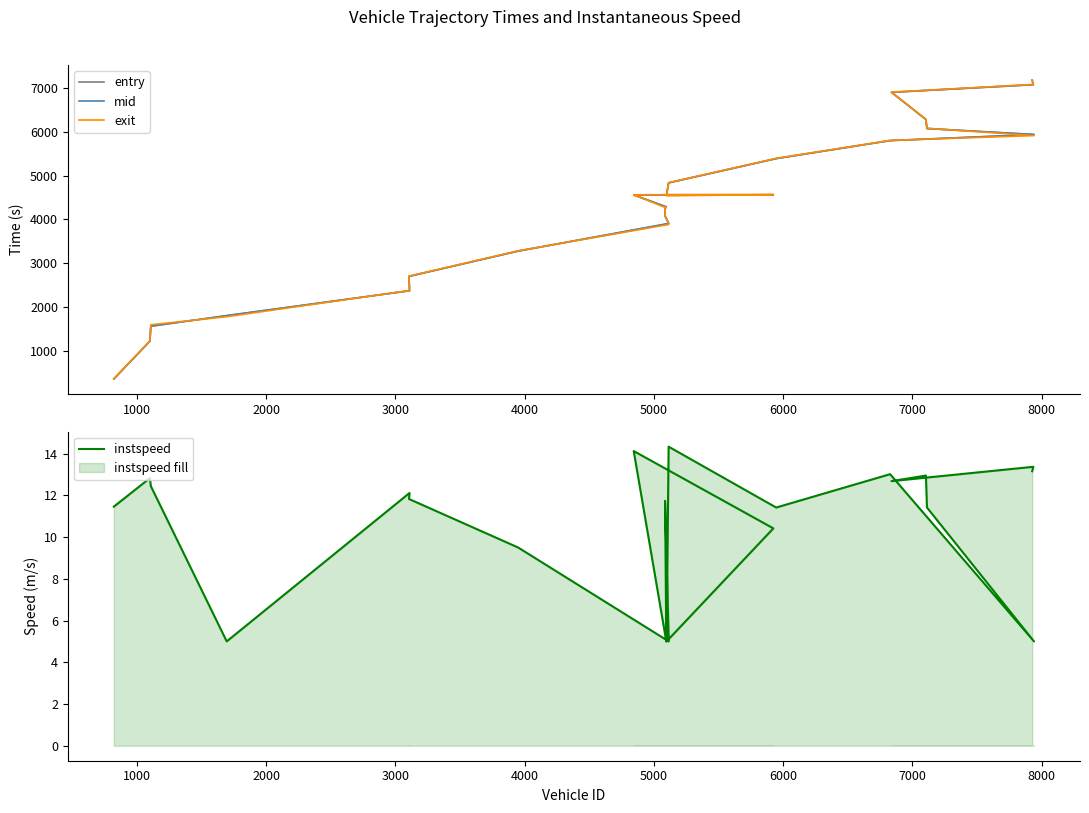

True or false: exit and instspeed intersect in this chart.

False